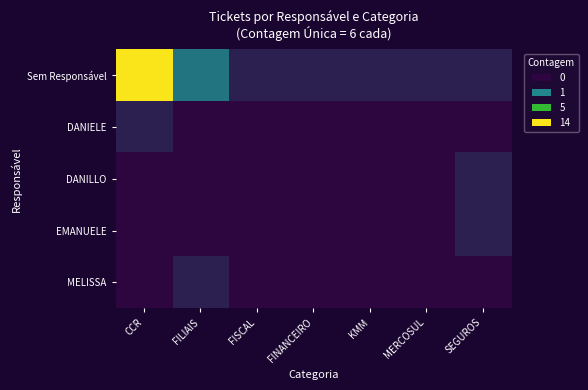

How many categories are shown in the chart?

7